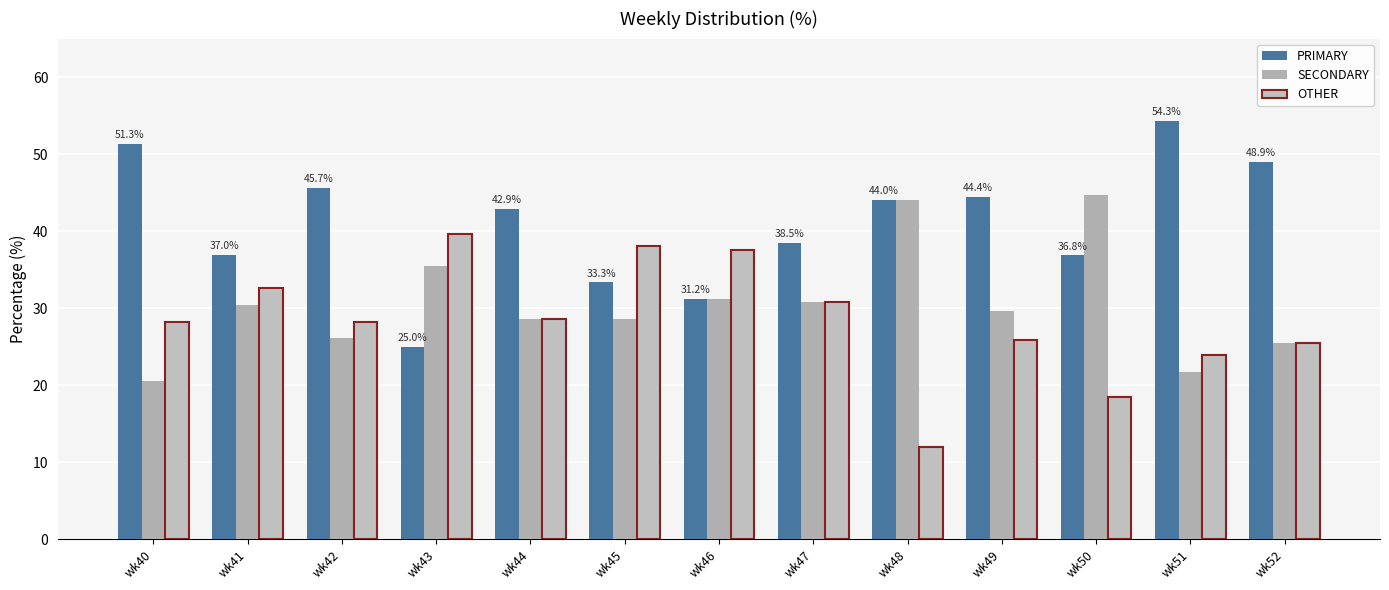

Which series changed the most between wk46 and wk49?

PRIMARY